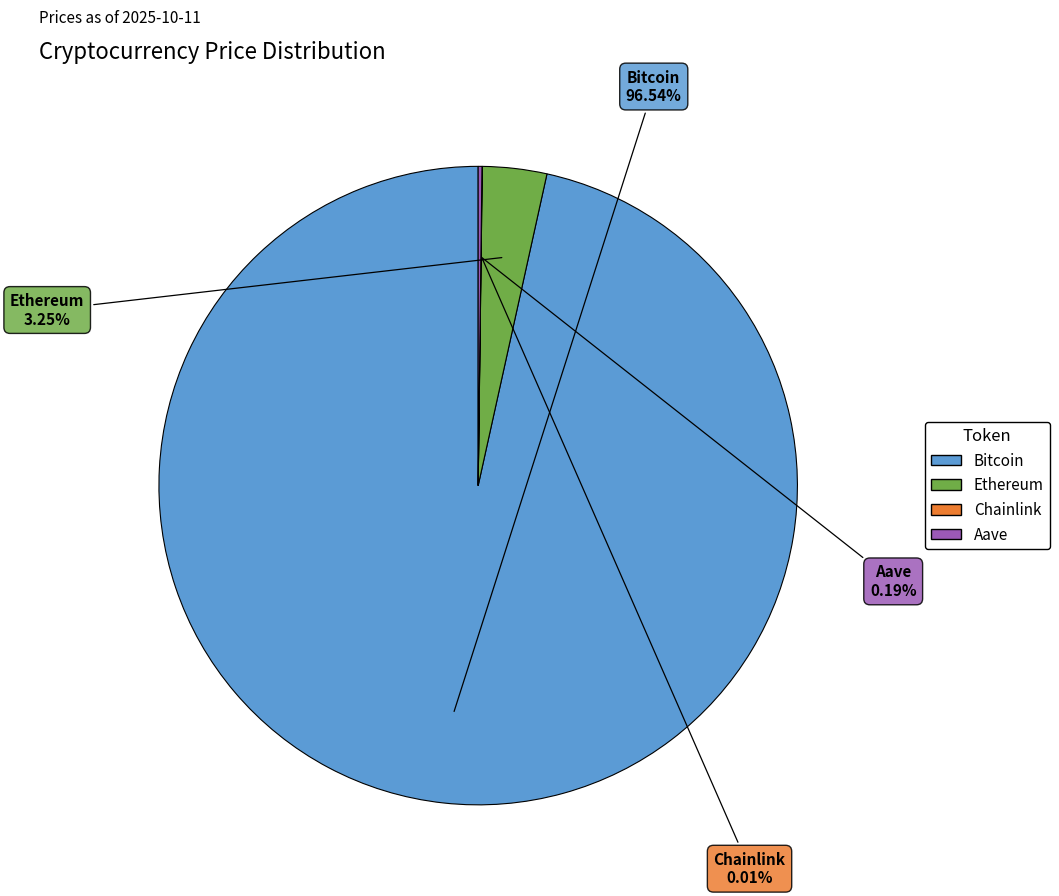

Between Ethereum and Bitcoin, which is larger?

Bitcoin